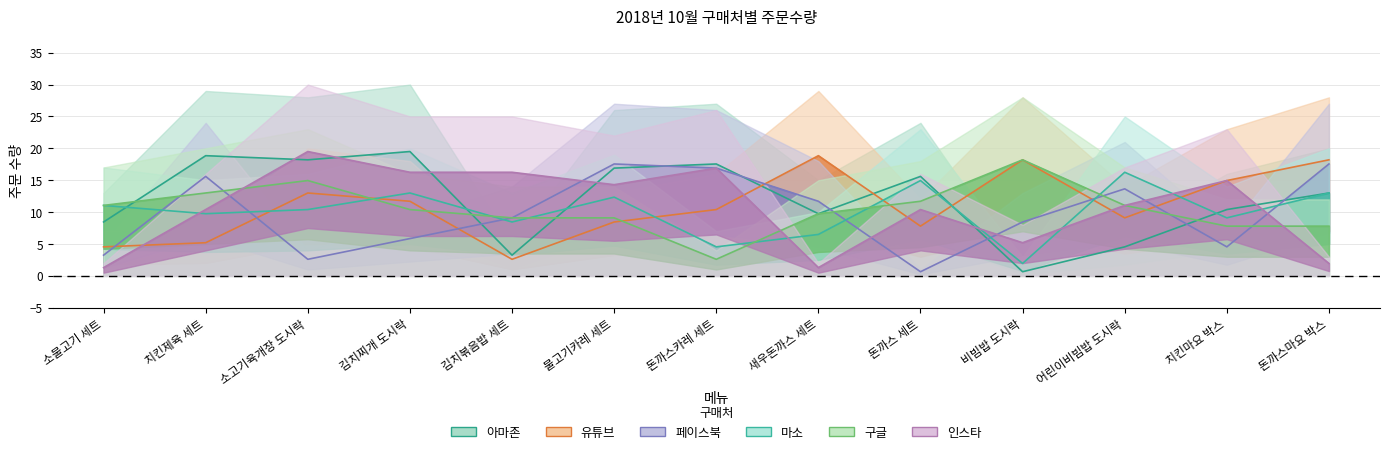

Reading right to left, transcribe all the data shown in this chart.

아마존: 돈까스마요 박스=13.0	치킨마요 박스=10.4	어린이비빔밥 도시락=4.5	비빔밥 도시락=0.7	돈까스 세트=15.6	새우돈까스 세트=9.8	돈까스카레 세트=17.6	불고기카레 세트=16.9	김치볶음밥 세트=3.2	김치찌개 도시락=19.5	소고기육개장 도시락=18.2	치킨제육 세트=18.9	소불고기 세트=8.5
유튜브: 돈까스마요 박스=18.2	치킨마요 박스=15.0	어린이비빔밥 도시락=9.1	비빔밥 도시락=18.2	돈까스 세트=7.8	새우돈까스 세트=18.9	돈까스카레 세트=10.4	불고기카레 세트=8.5	김치볶음밥 세트=2.6	김치찌개 도시락=11.7	소고기육개장 도시락=13.0	치킨제육 세트=5.2	소불고기 세트=4.5
페이스북: 돈까스마요 박스=17.6	치킨마요 박스=4.5	어린이비빔밥 도시락=13.7	비빔밥 도시락=8.5	돈까스 세트=0.7	새우돈까스 세트=11.7	돈까스카레 세트=16.9	불고기카레 세트=17.6	김치볶음밥 세트=9.1	김치찌개 도시락=5.9	소고기육개장 도시락=2.6	치킨제육 세트=15.6	소불고기 세트=3.2
마소: 돈까스마요 박스=13.0	치킨마요 박스=9.1	어린이비빔밥 도시락=16.2	비빔밥 도시락=2.0	돈까스 세트=15.0	새우돈까스 세트=6.5	돈까스카레 세트=4.5	불고기카레 세트=12.3	김치볶음밥 세트=8.5	김치찌개 도시락=13.0	소고기육개장 도시락=10.4	치킨제육 세트=9.8	소불고기 세트=11.1
구글: 돈까스마요 박스=7.8	치킨마요 박스=7.8	어린이비빔밥 도시락=11.1	비빔밥 도시락=18.2	돈까스 세트=11.7	새우돈까스 세트=9.8	돈까스카레 세트=2.6	불고기카레 세트=9.1	김치볶음밥 세트=9.1	김치찌개 도시락=10.4	소고기육개장 도시락=15.0	치킨제육 세트=13.0	소불고기 세트=11.1
인스타: 돈까스마요 박스=2.0	치킨마요 박스=15.0	어린이비빔밥 도시락=11.1	비빔밥 도시락=5.2	돈까스 세트=10.4	새우돈까스 세트=1.3	돈까스카레 세트=16.9	불고기카레 세트=14.3	김치볶음밥 세트=16.2	김치찌개 도시락=16.2	소고기육개장 도시락=19.5	치킨제육 세트=10.4	소불고기 세트=1.3